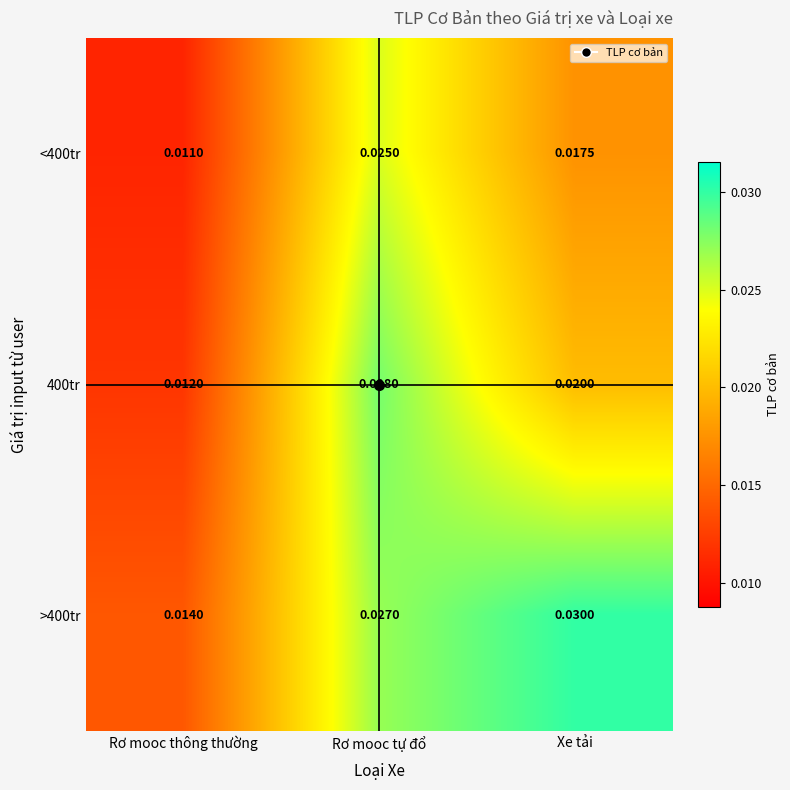

List the labels in order of <400tr value, smallest first.

Rơ mooc thông thường, Xe tải, Rơ mooc tự đổ